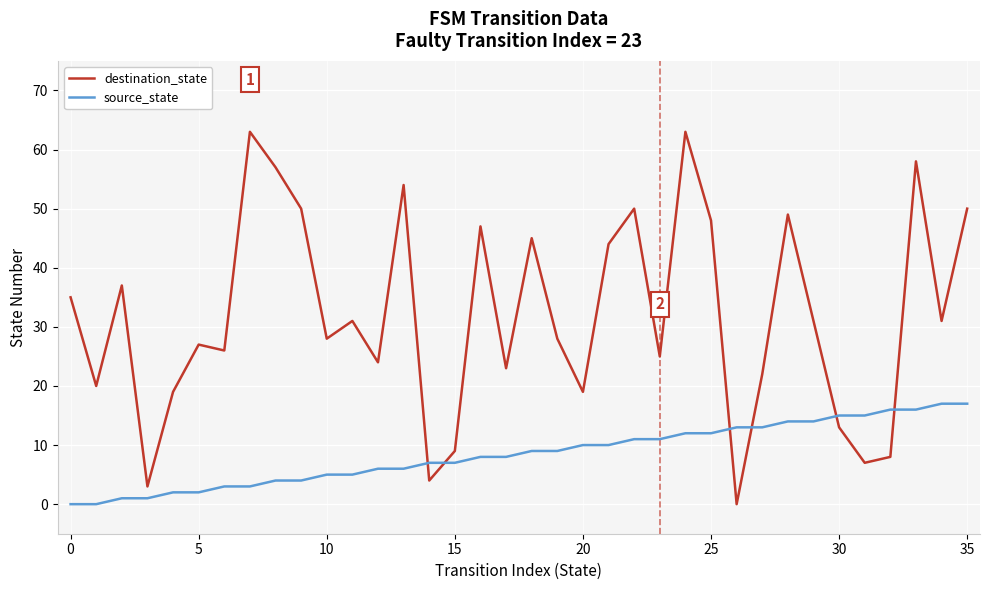

List the series in order of their overall mean, lowest first.

source_state, destination_state